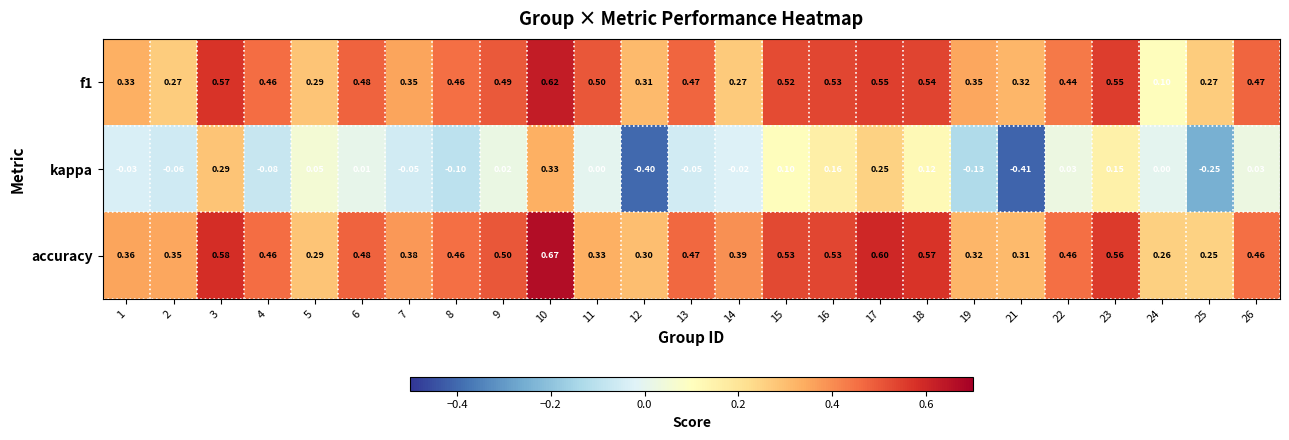

Which series has the widest spread of values?

kappa